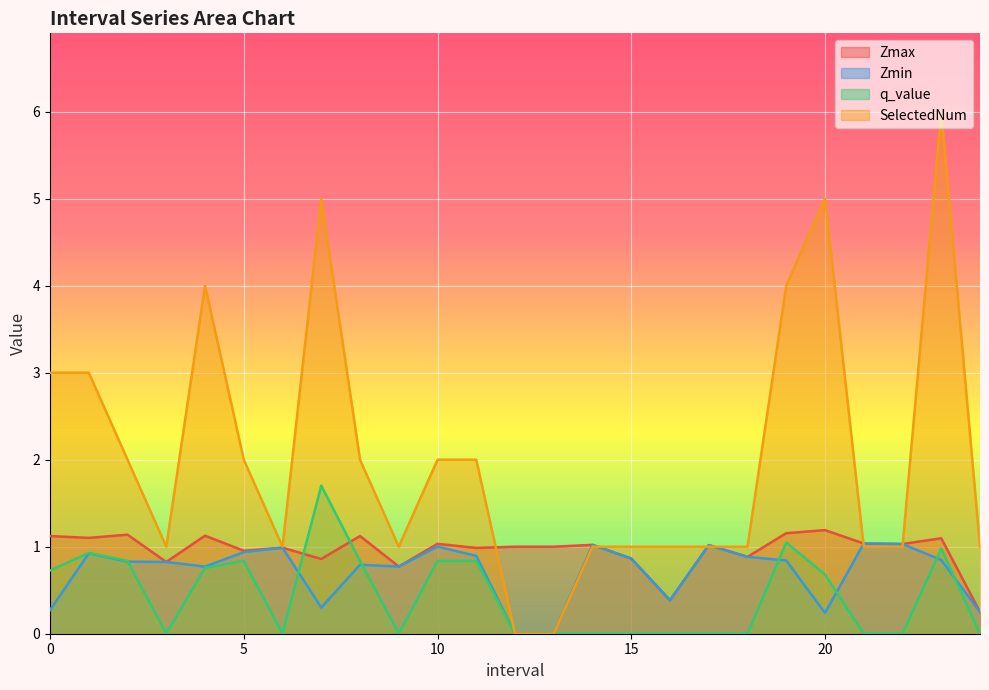

What is the difference between the second highest and second lowest values in the Zmax series?

0.8